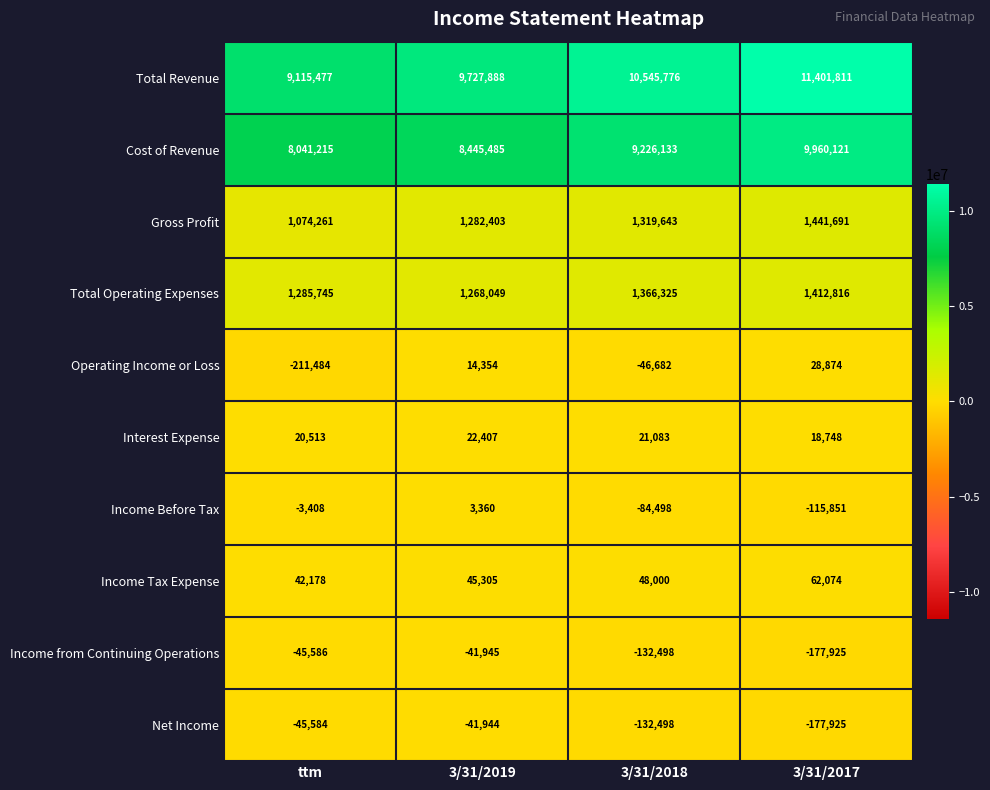

Count the number of data series in this chart.

10